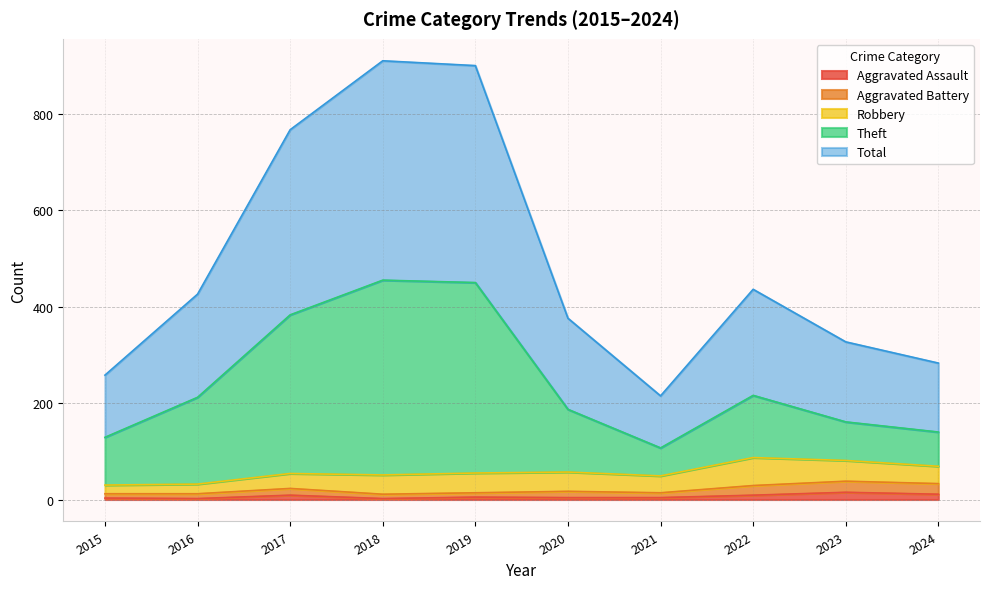

True or false: Aggravated Battery and Total intersect in this chart.

False